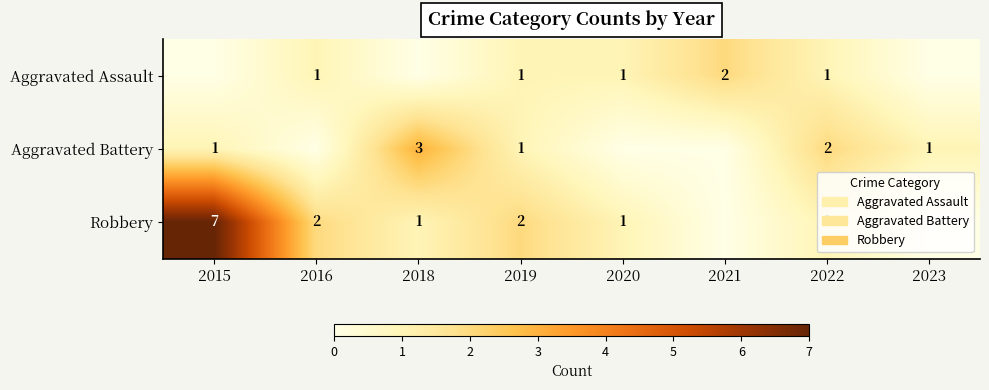

What is the difference between the Robbery values at 2019 and 2015?

5